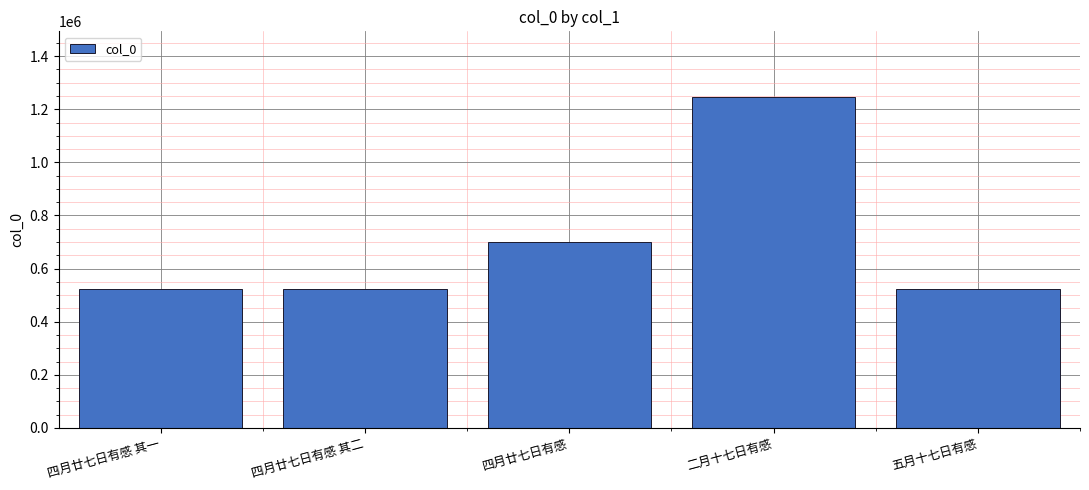

What is the average value?

702340